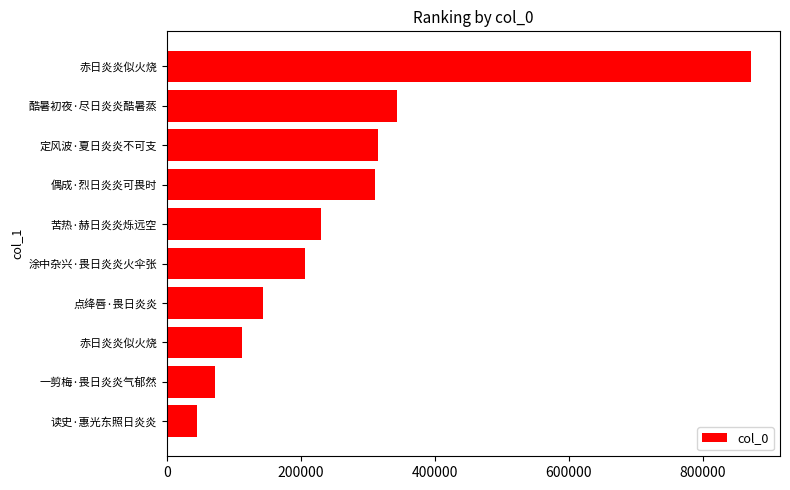

Where is the data nearest to the value 458155?

酷暑初夜·尽日炎炎酷暑蒸